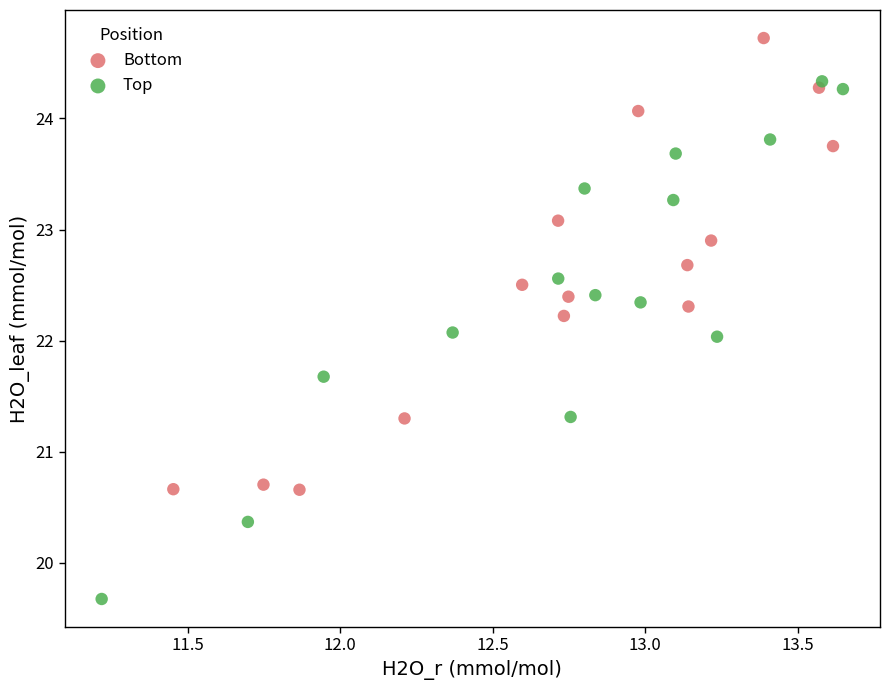

Which series reaches the maximum Y coordinate?

Bottom